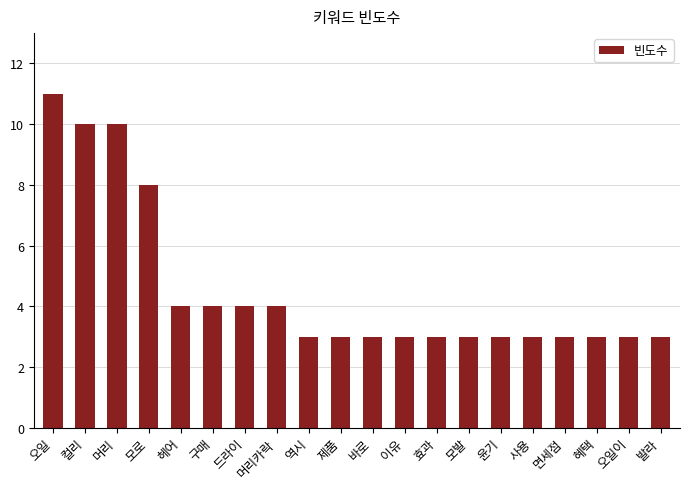

True or false: the data shows 6 at 헤어.

False